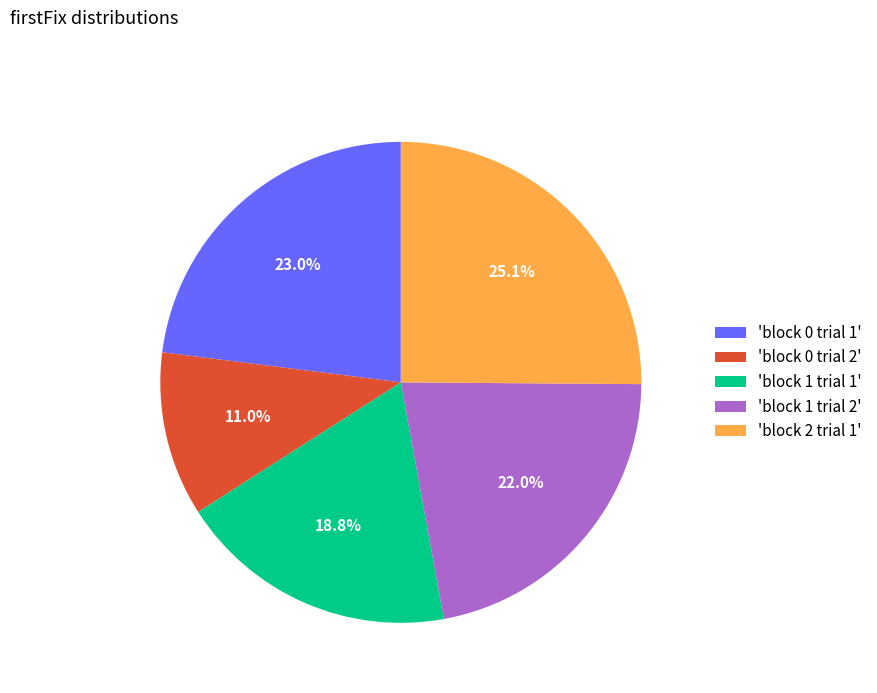

Which has a higher value, 'block 1 trial 1' or 'block 0 trial 1'?

'block 0 trial 1'